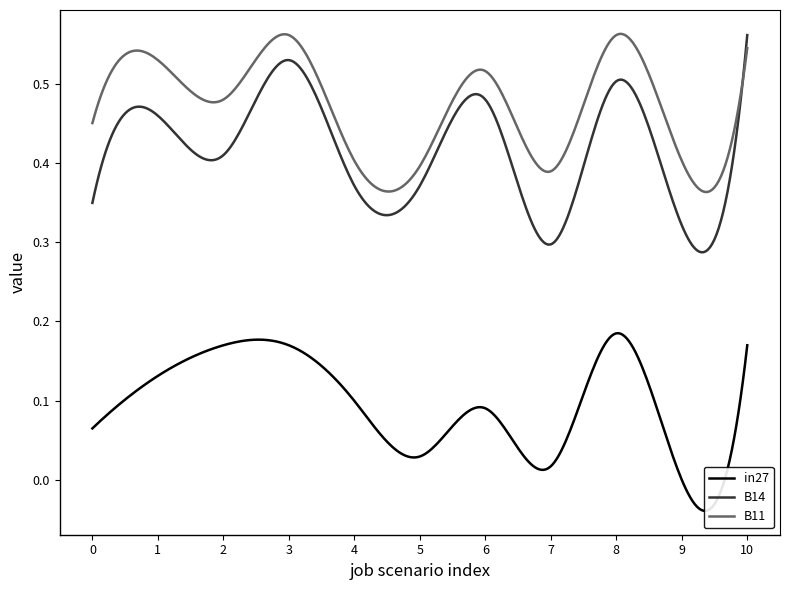

What is the value of the B14 point at the 10th from the left?

0.3